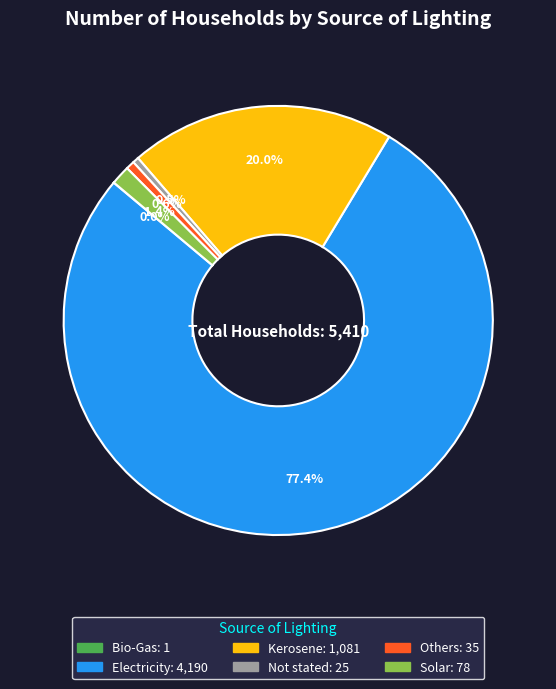

Is the sum of Others and Electricity greater than half?

Yes